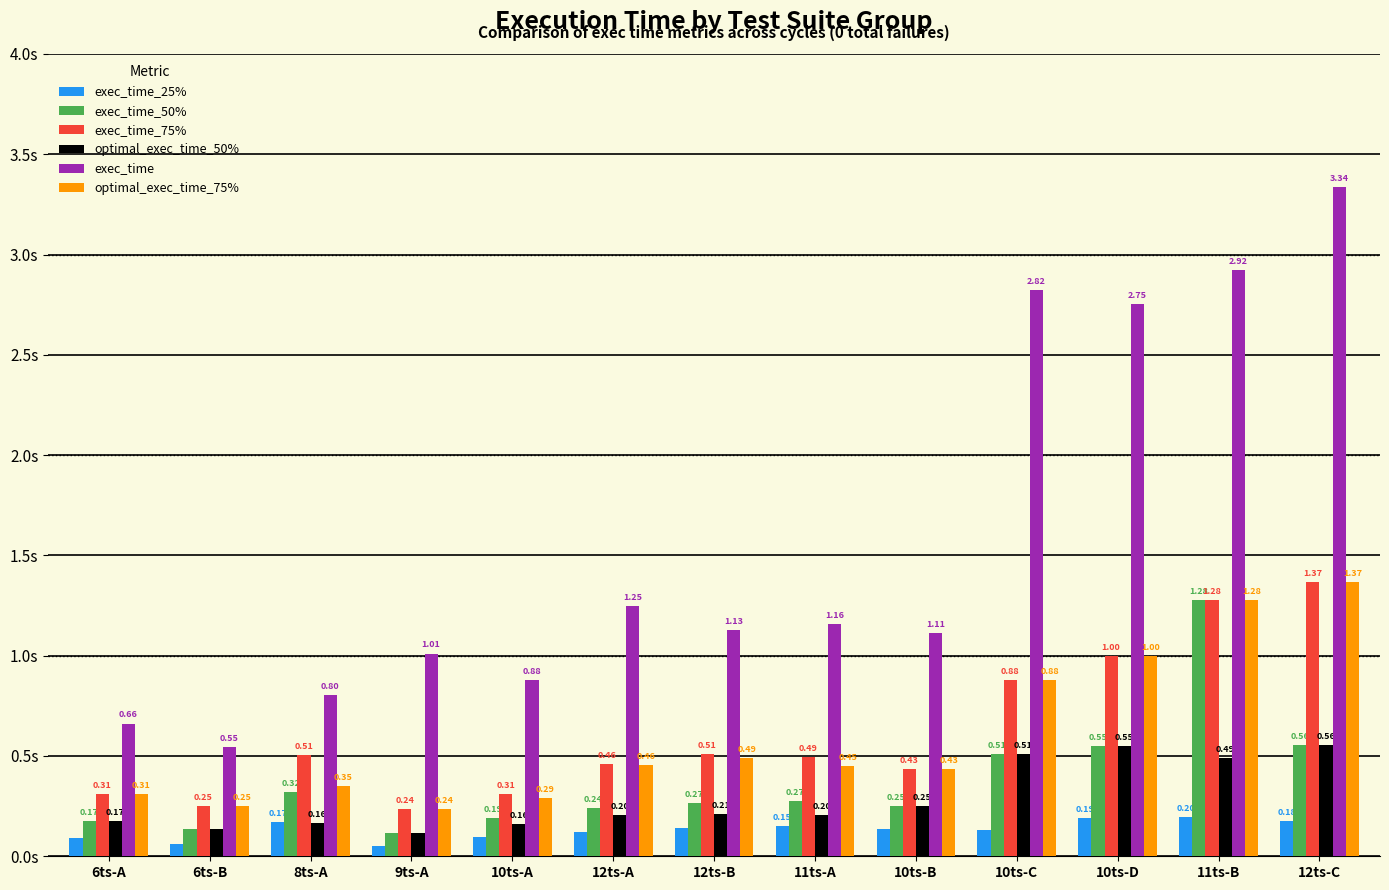

What are all the series names shown in the legend?

exec_time_25%, exec_time_50%, exec_time_75%, optimal_exec_time_50%, exec_time, optimal_exec_time_75%